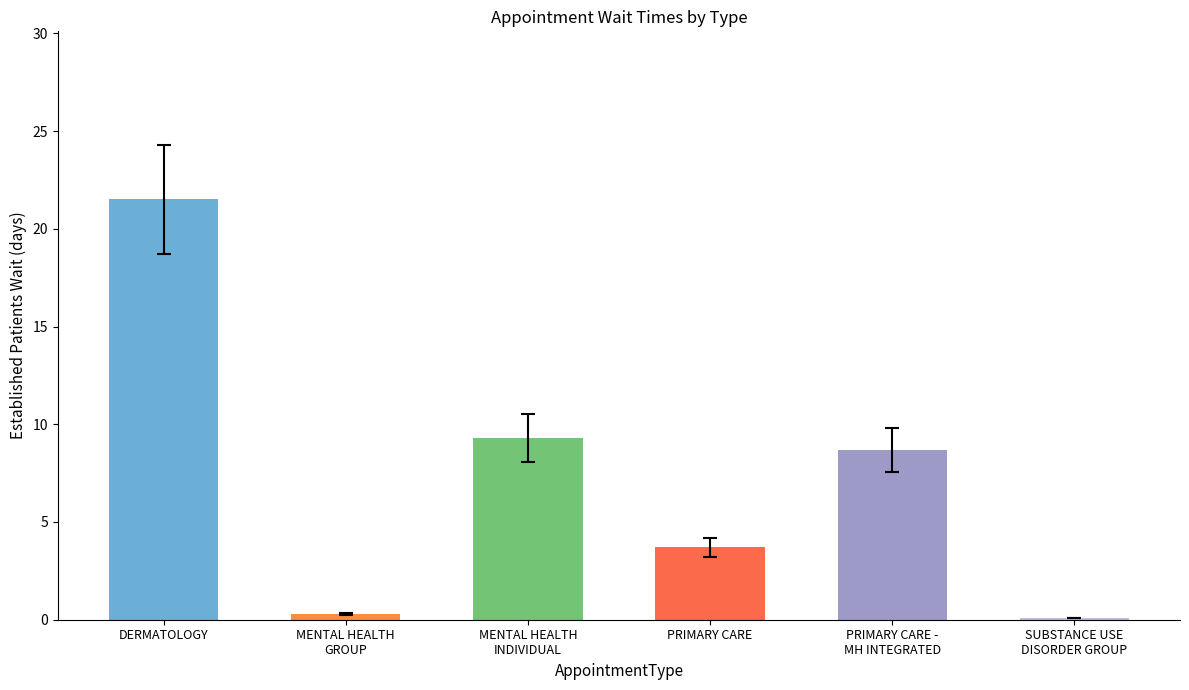

How many bars are there in total?

6